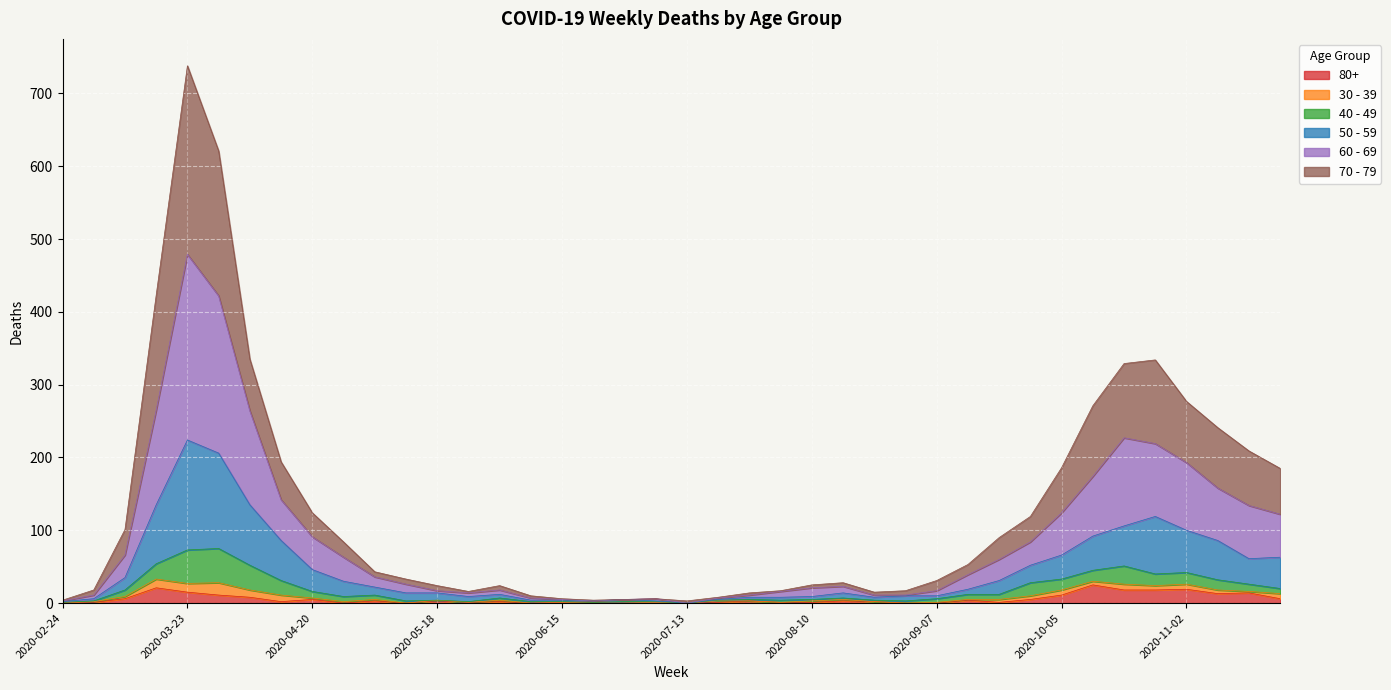

How many values in the 60 - 69 series exceed 36?

19